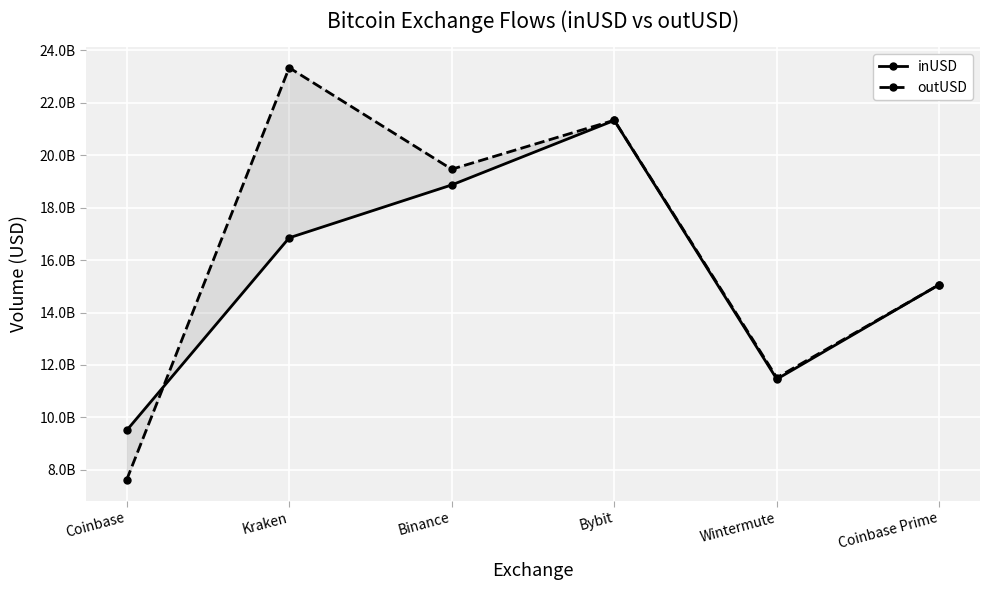

What is the average value of the outUSD series?

16389858680.1